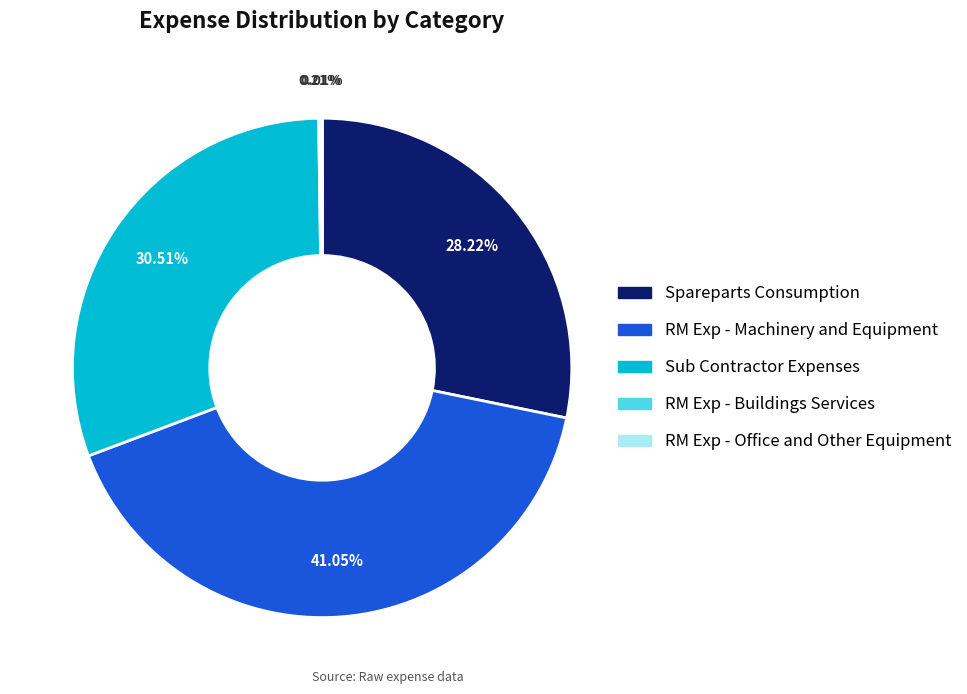

To the nearest percent, what portion does Spareparts Consumption represent?

28%